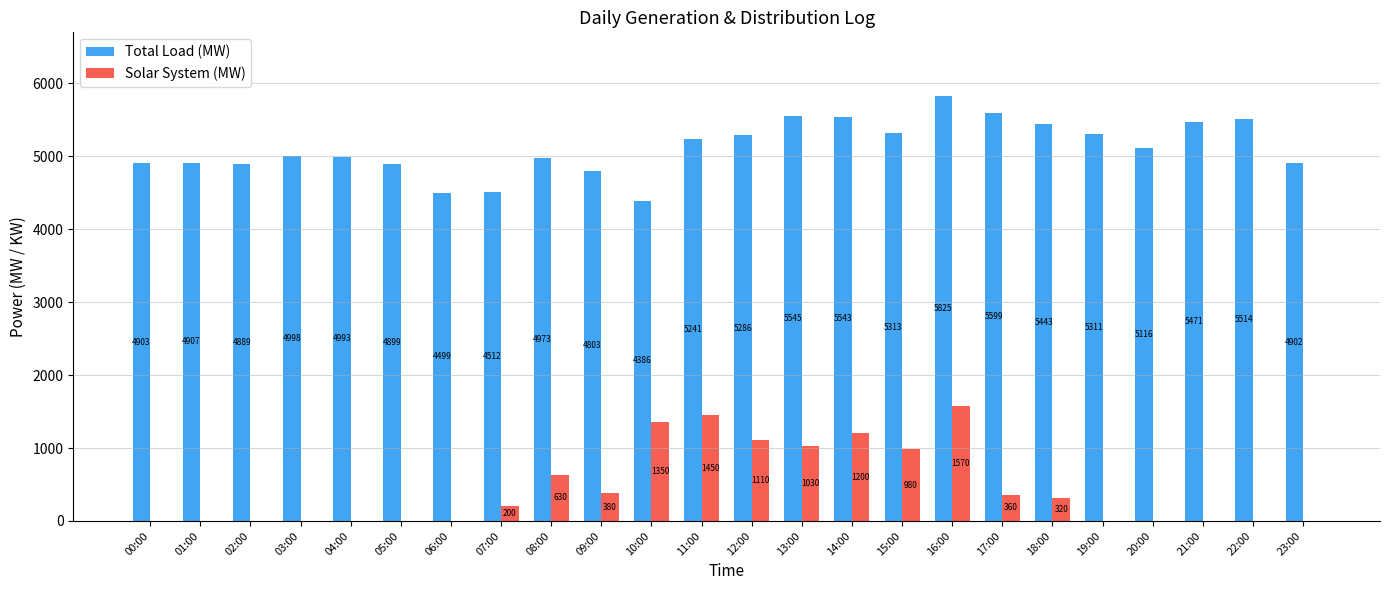

At which label is Total Load (MW) closest to 5105?

20:00